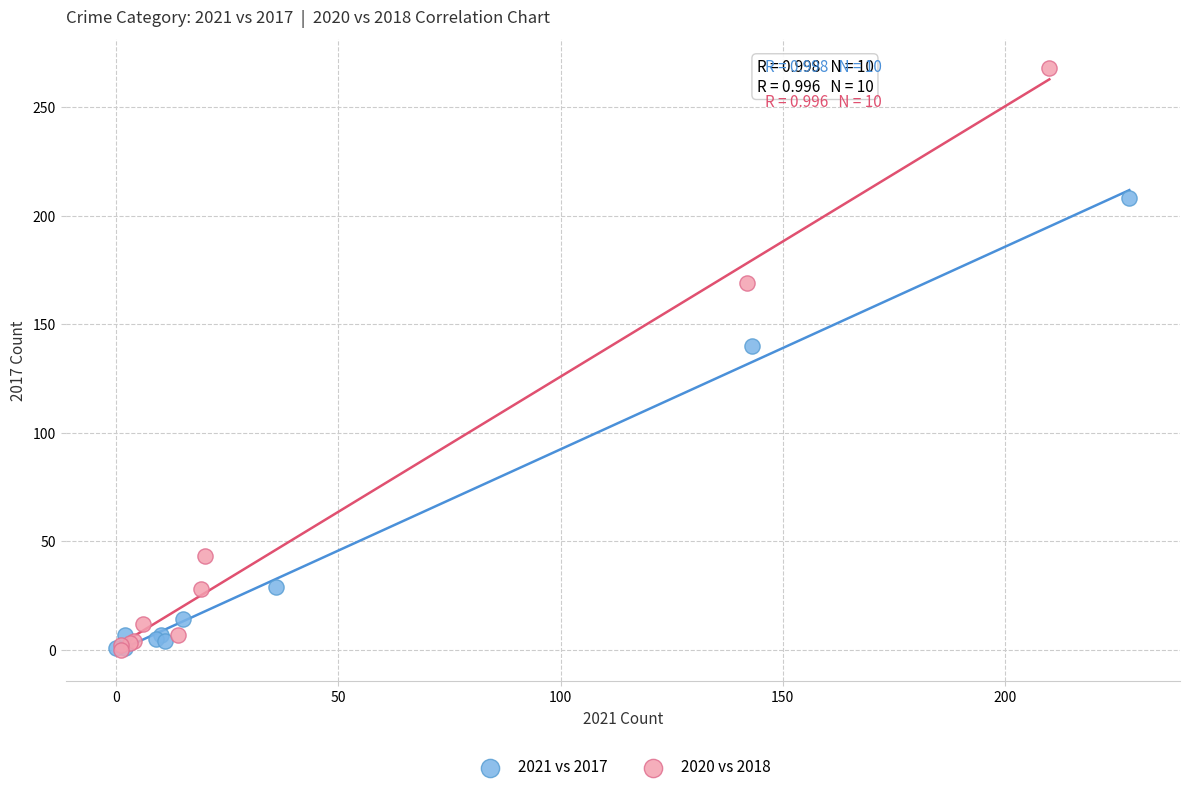

Which series contains the highest Y value?

2020 vs 2018